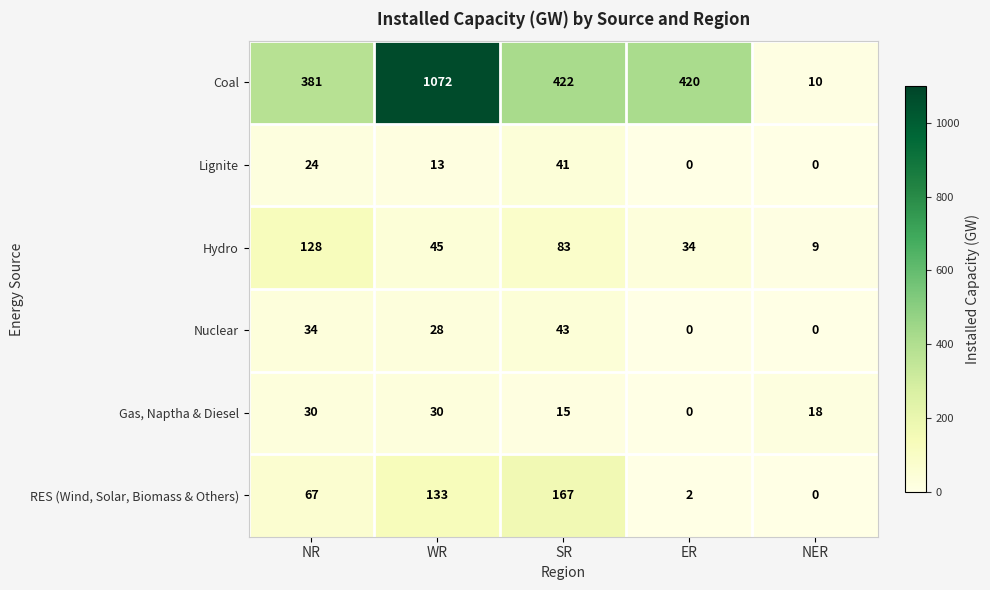

Which series has the largest total across all categories?

Coal